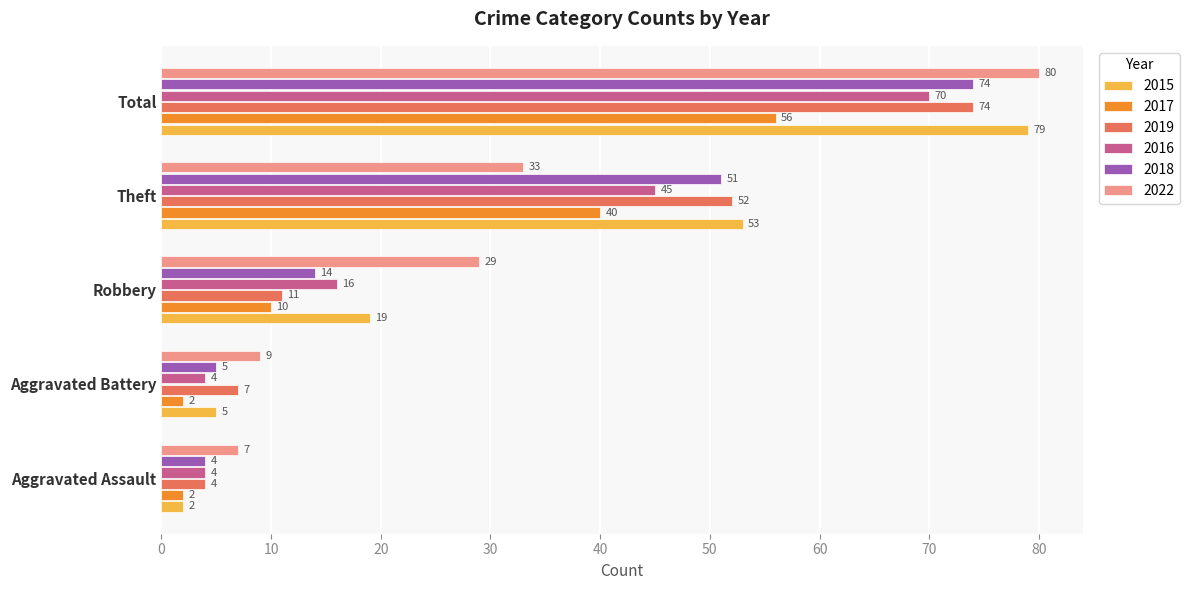

Which series has the largest range (max minus min)?

2015